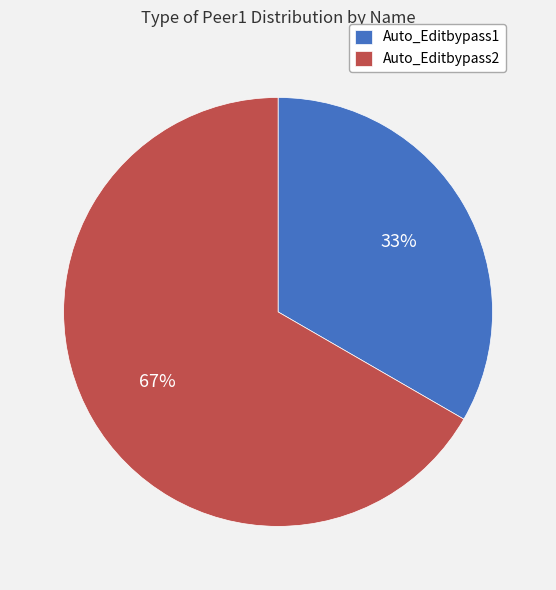

How many segments does this pie chart have?

2